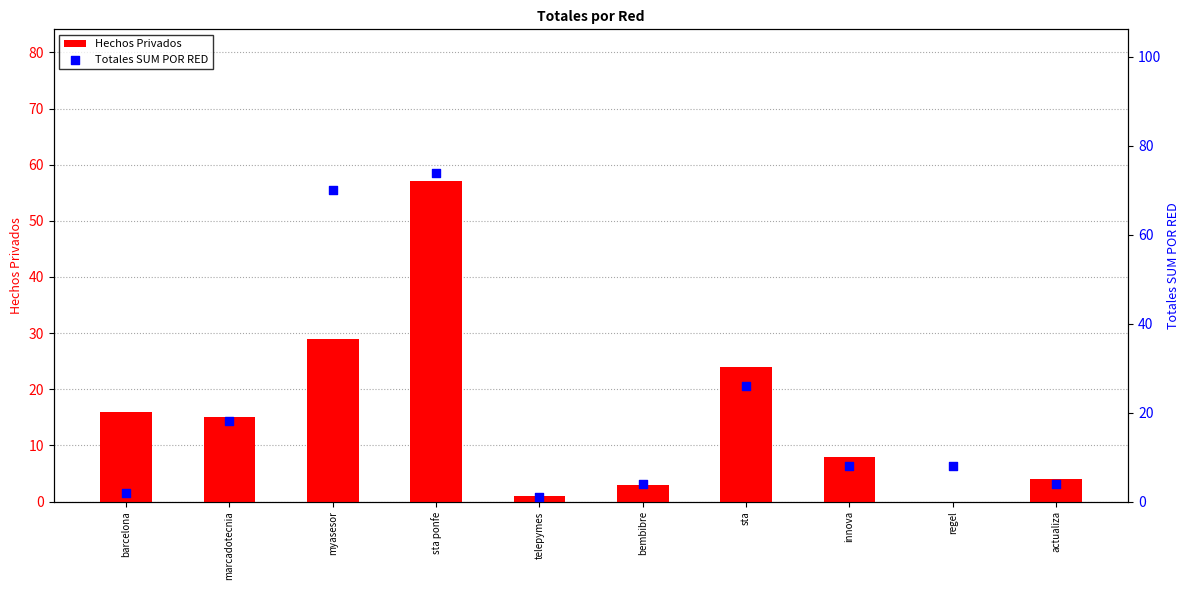

Which series has the widest spread of Y values?

Totales SUM POR RED